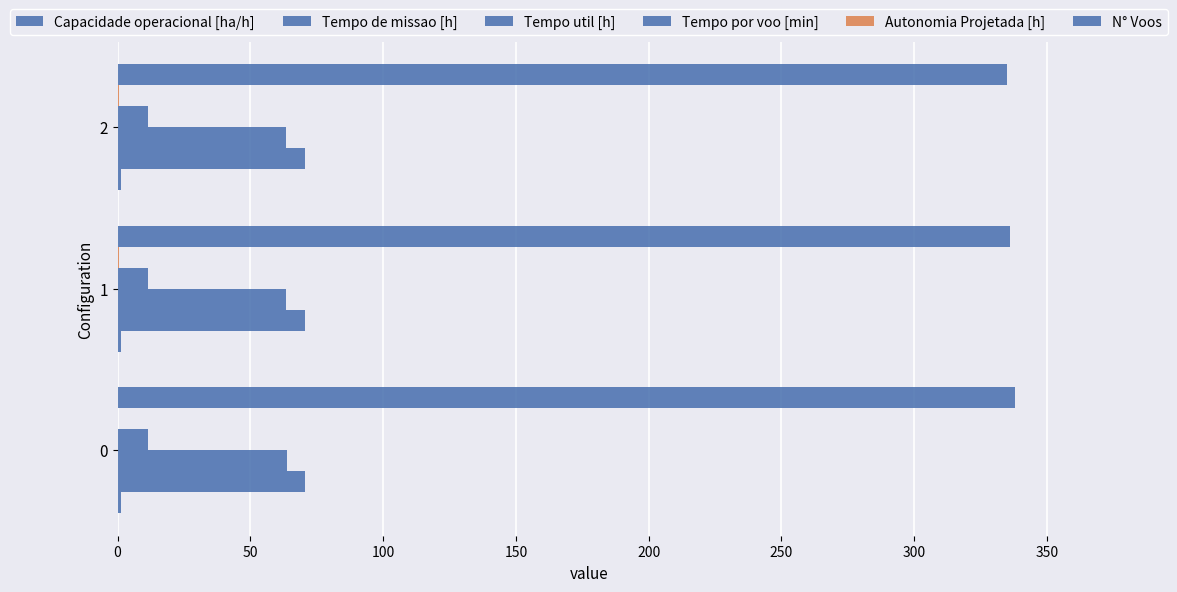

At 0, list the series in order from smallest to largest.

Autonomia Projetada [h], Capacidade operacional [ha/h], Tempo por voo [min], Tempo util [h], Tempo de missao [h], N° Voos